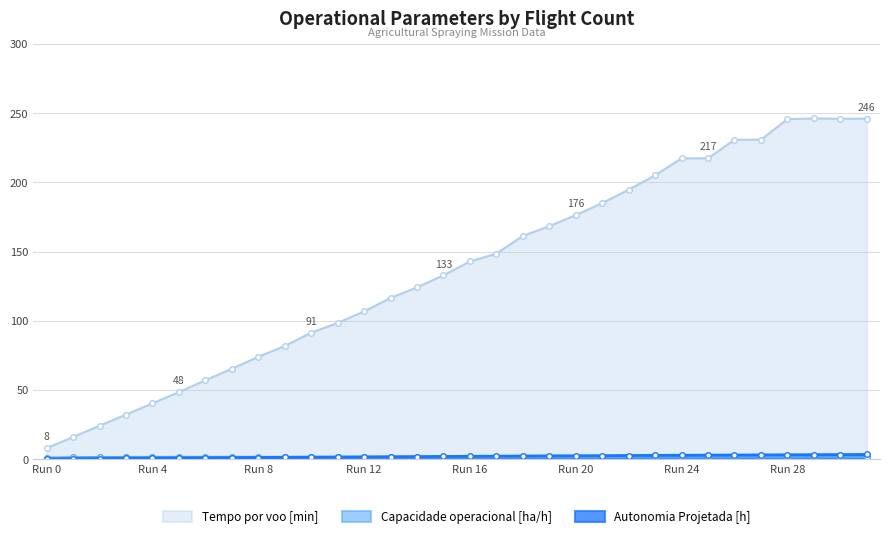

What is the total value across all series at 6?

59.4